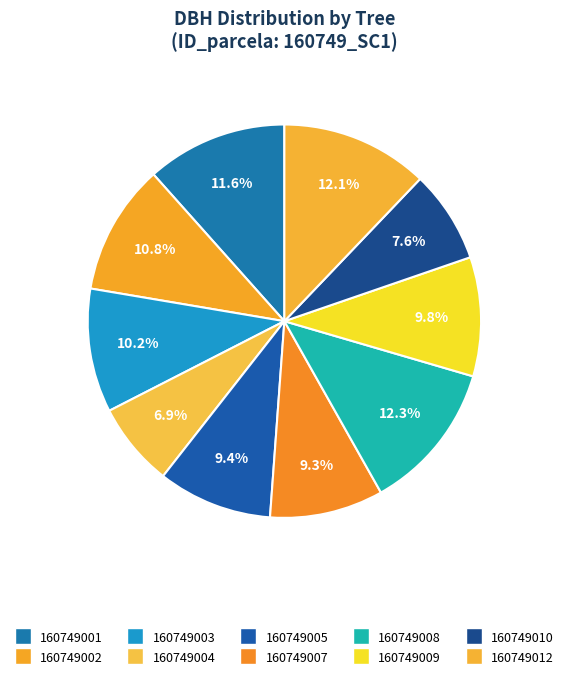

Is it true that 160749003 is 10% of the pie?

True